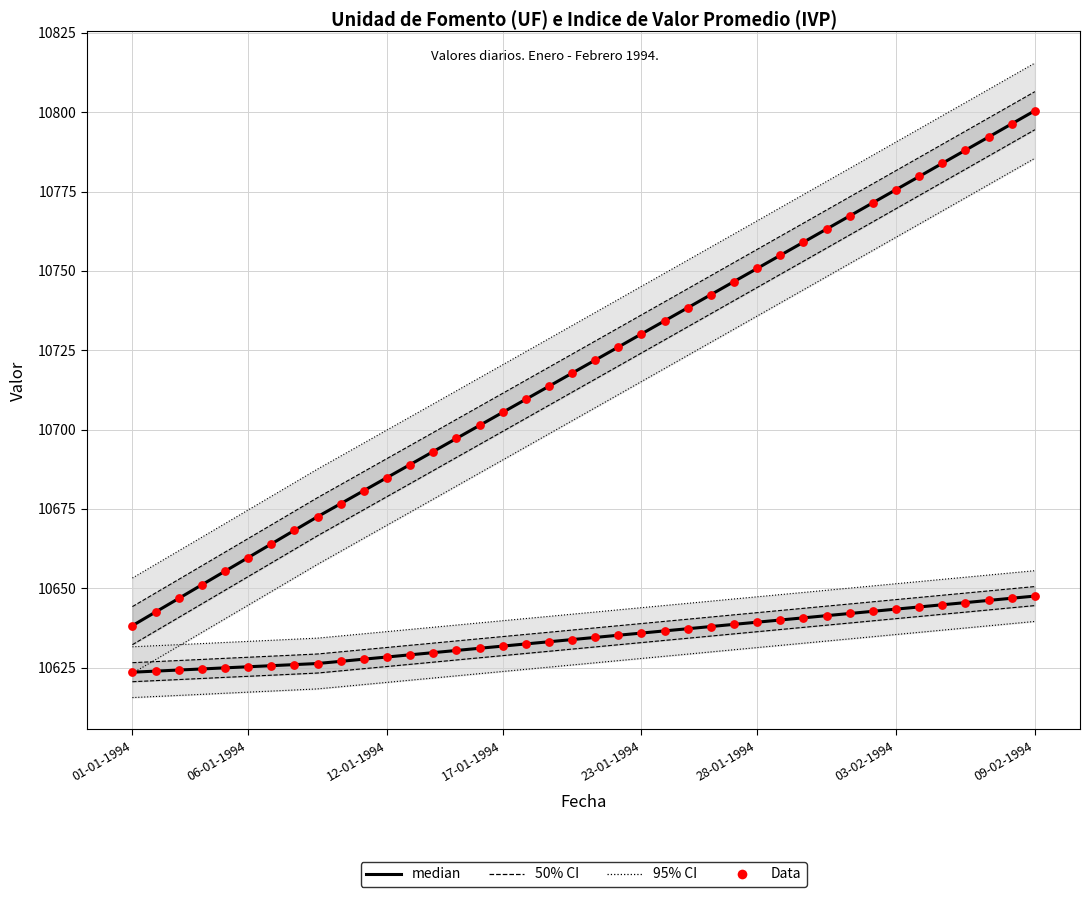

Which series has the widest spread of Y values?

median (IVP)